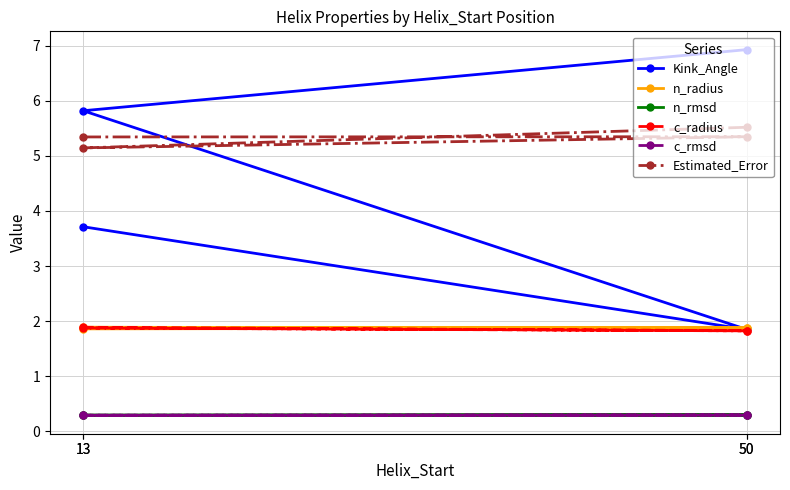

Which has a higher value, 50 or 13?

13